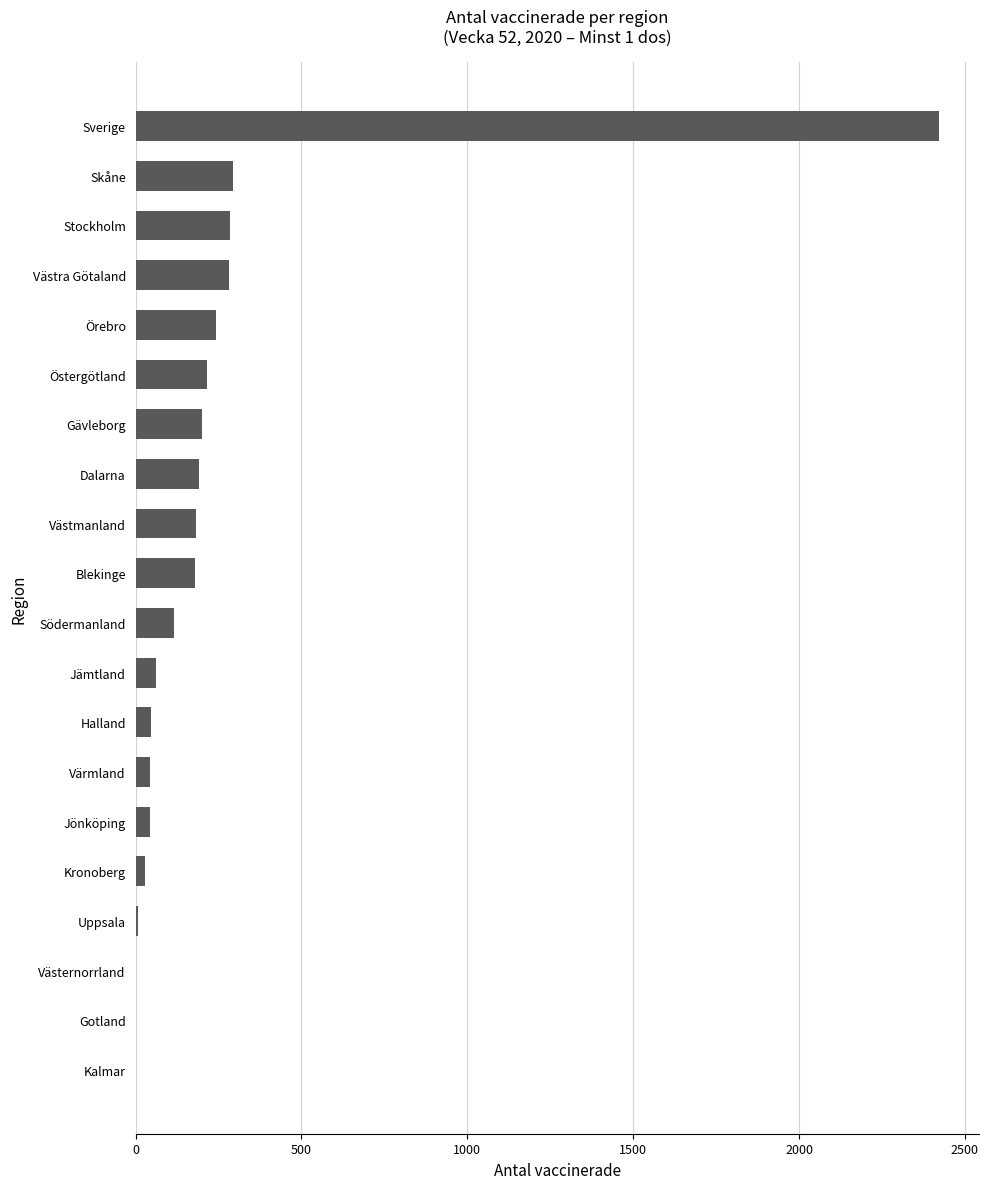

What is the average value?

242